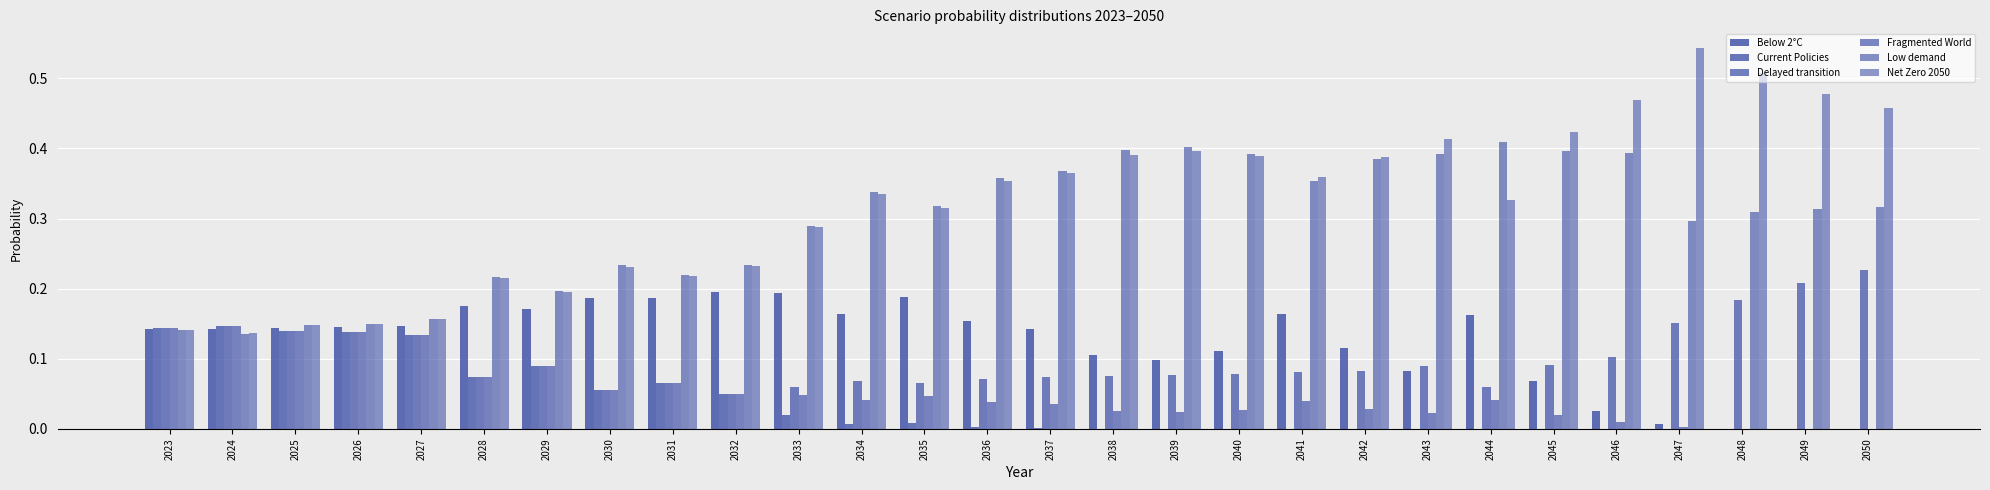

What is the highest value of the Low demand series?

0.4